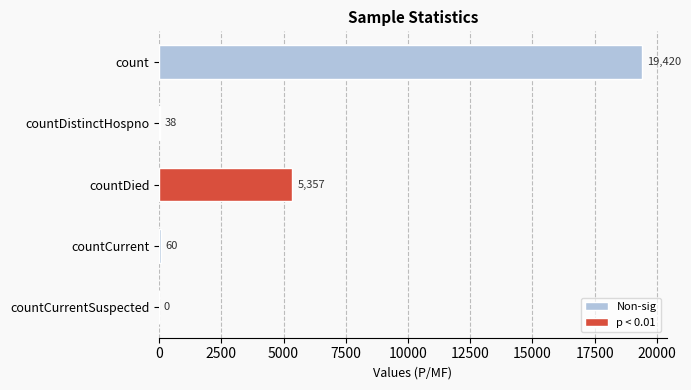

The value at countDied is 8668. True or false?

False